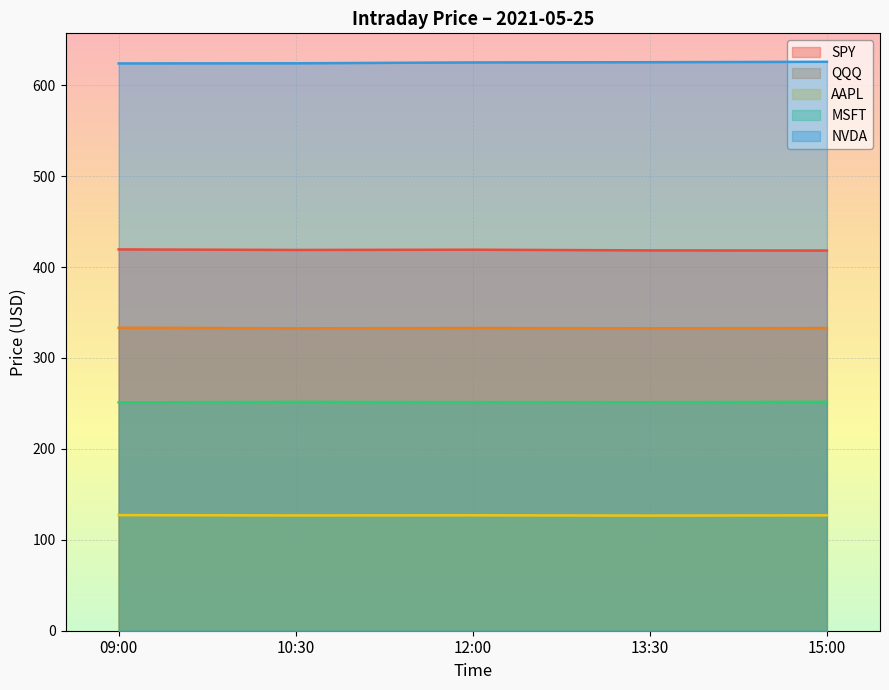

What is the minimum value for SPY?

418.2